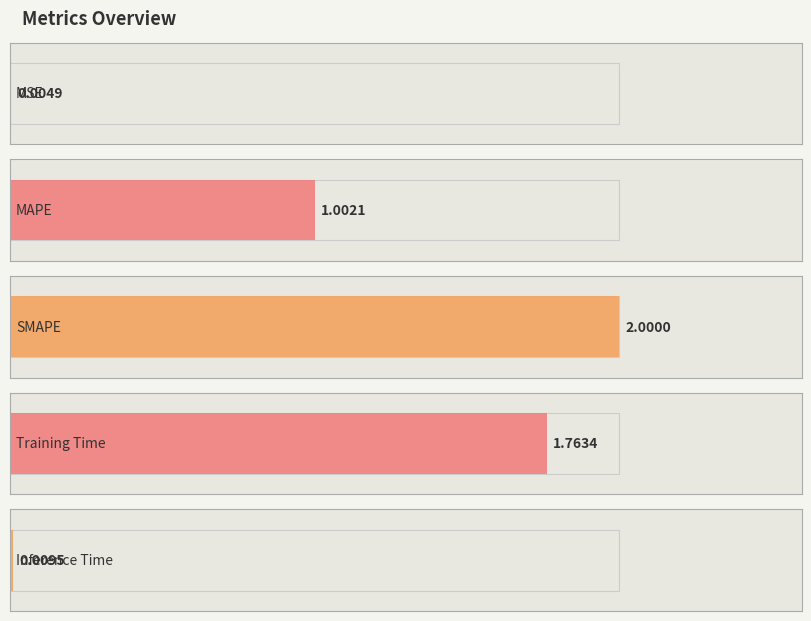

Rank the categories by value from highest to lowest.

SMAPE, Training Time, MAPE, Inference Time, MSE